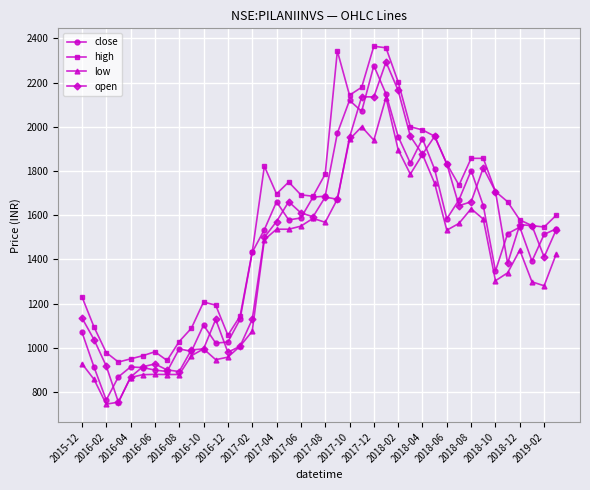

Which series has the widest spread of values?

open